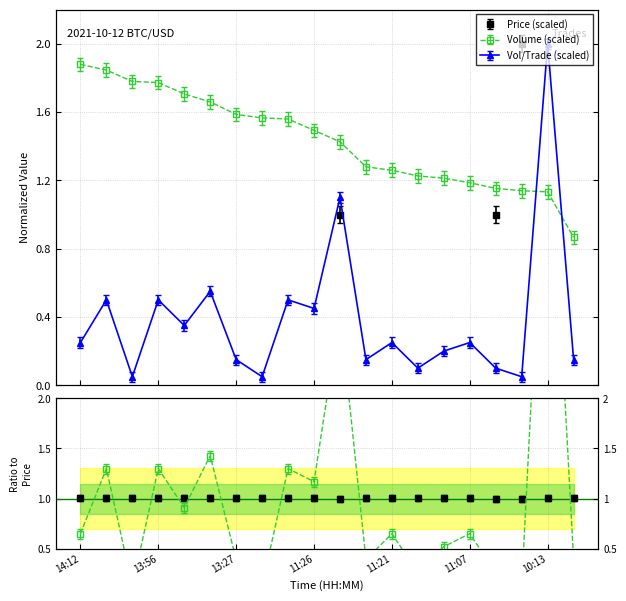

True or false: Volume has more than 1 interior local peaks.

False